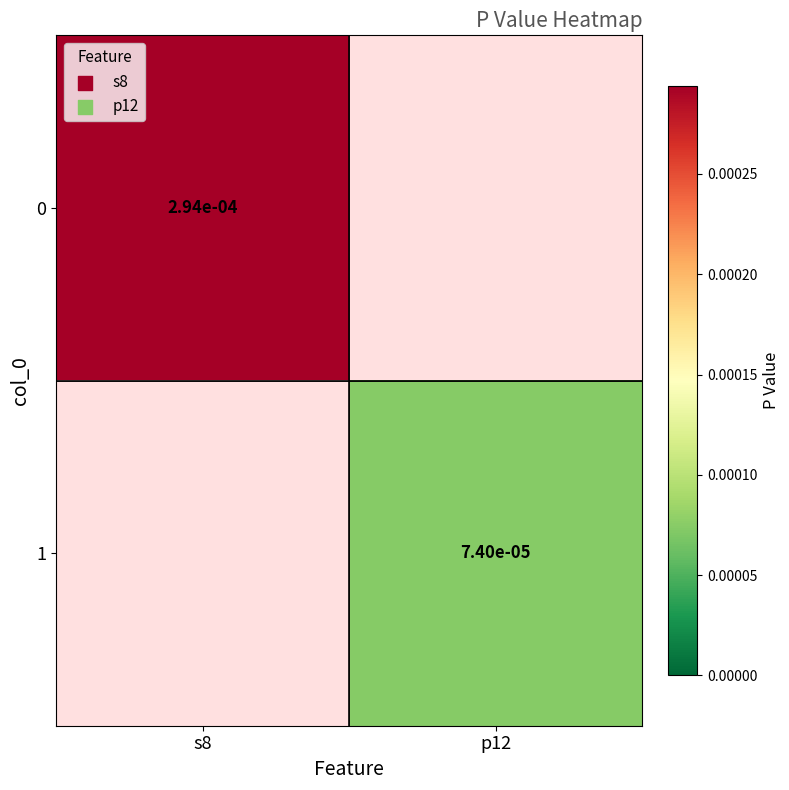

Is the value of 1 at p12 greater than the value of 0 at p12?

No